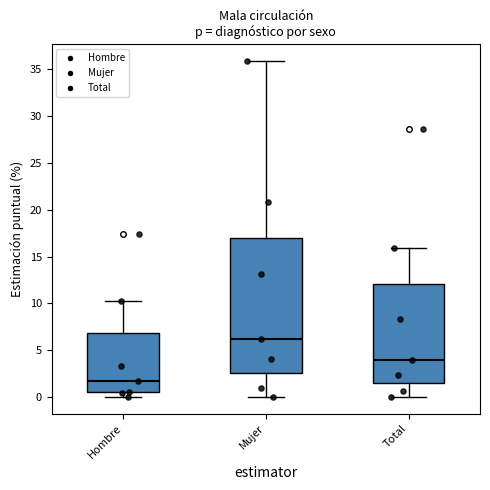

Which box has the lowest median line?

Hombre